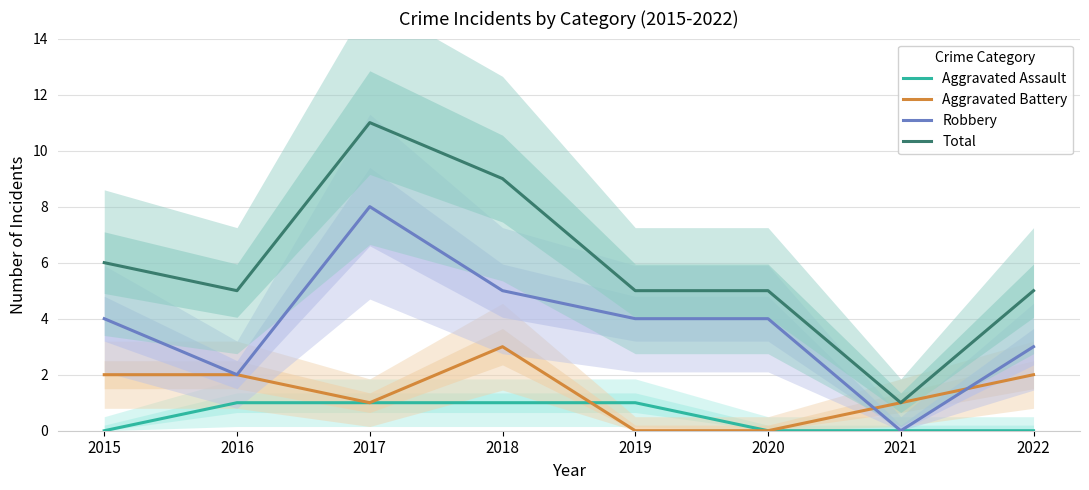

What is the sum of all Aggravated Assault values?

4